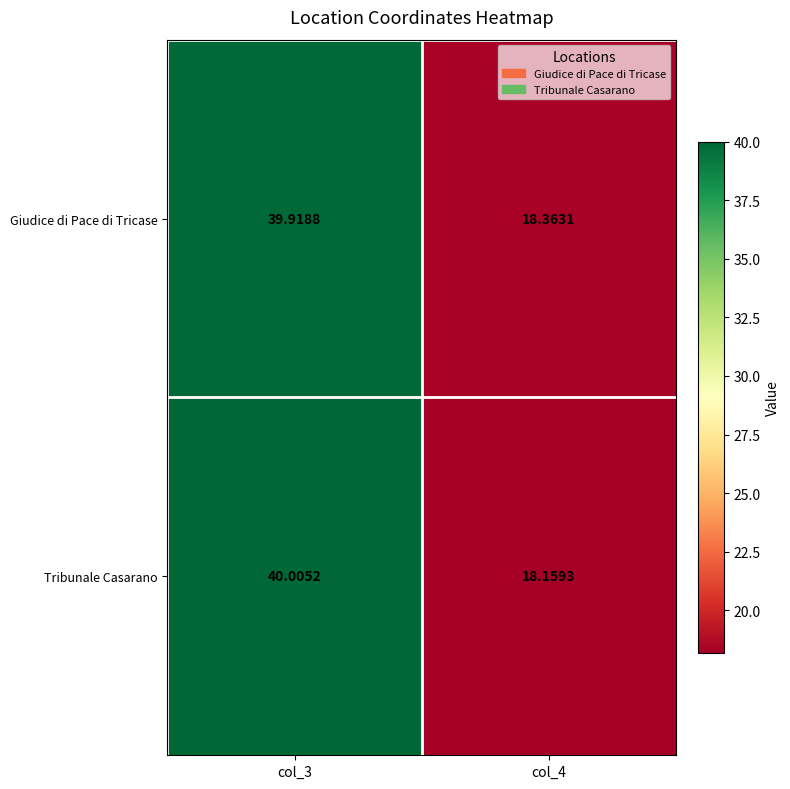

Which series has the largest total across all categories?

Giudice di Pace di Tricase